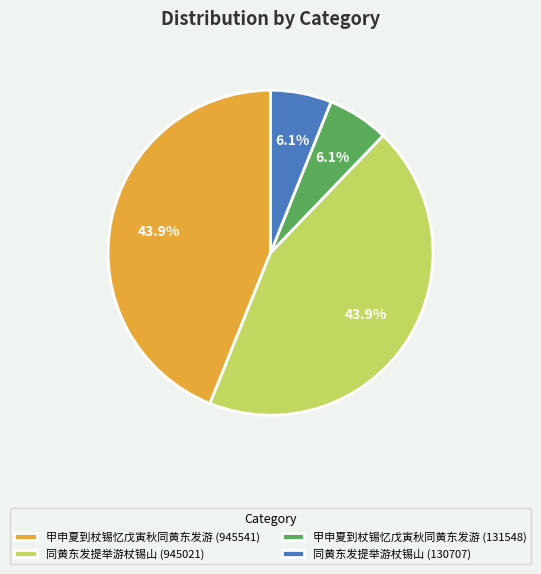

What percentage is NOT represented by 甲申夏到杖锡忆戊寅秋同黄东发游 (945541)?

56.1%